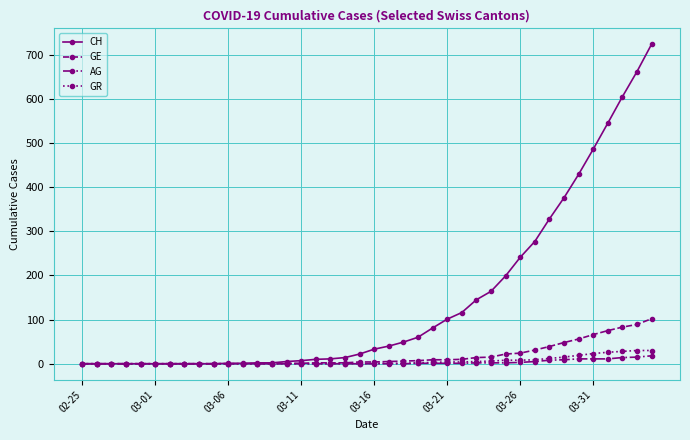

Which series has the largest range (max minus min)?

CH